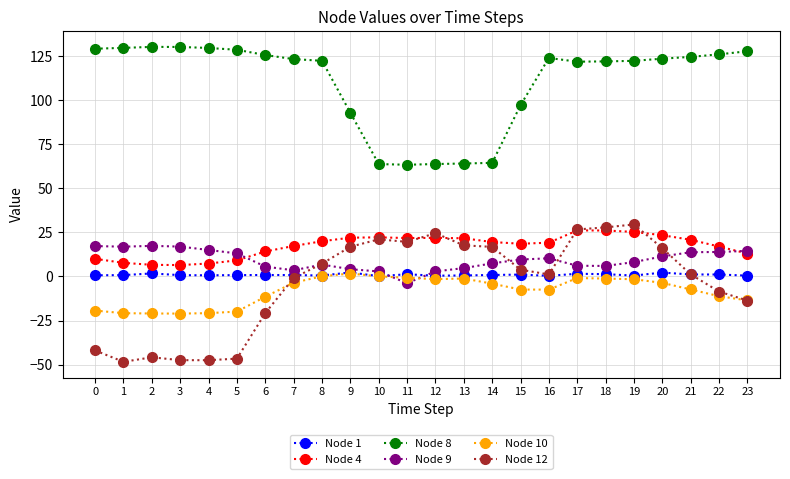

After their last crossing, which series has the higher values: Node 1 or Node 9?

Node 9